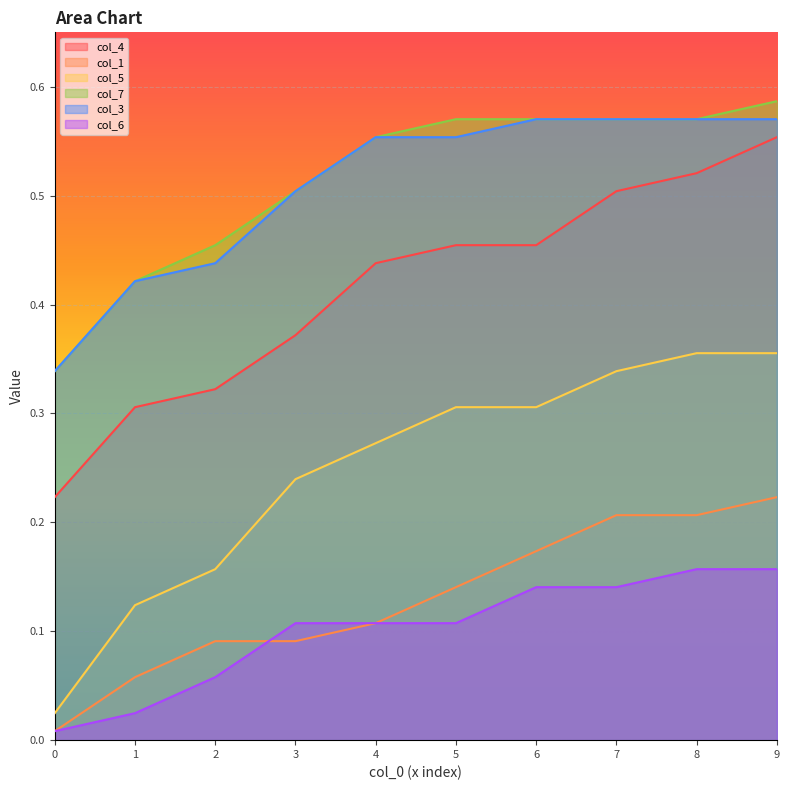

What is the minimum value for col_4?

0.2